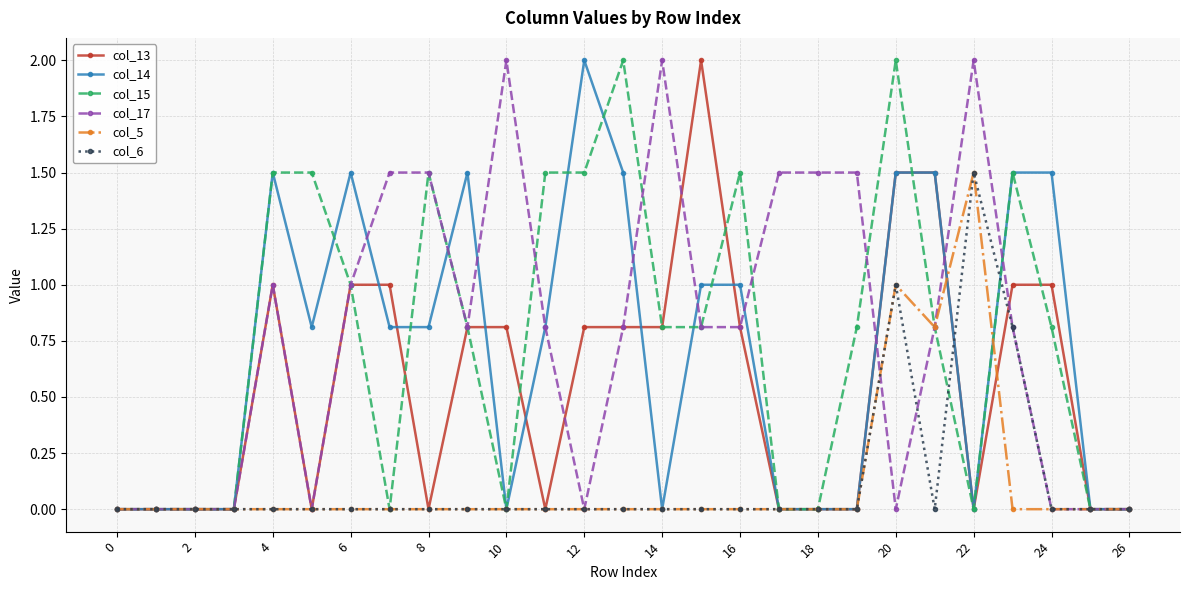

What is the value of the col_13 point at the 8th from the left?

1.0